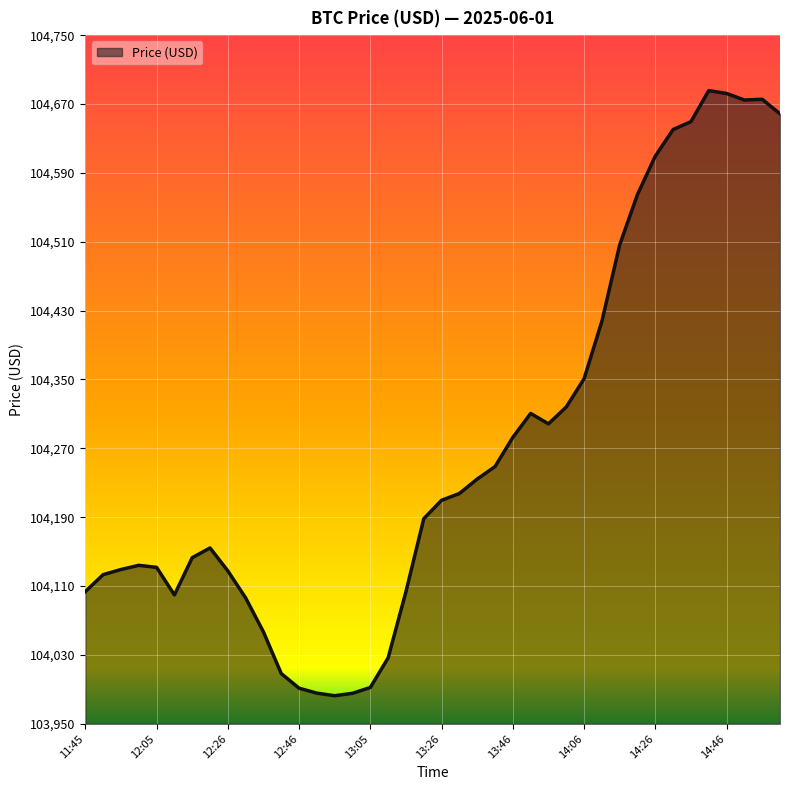

What is the minimum value shown in the chart?

103982.7